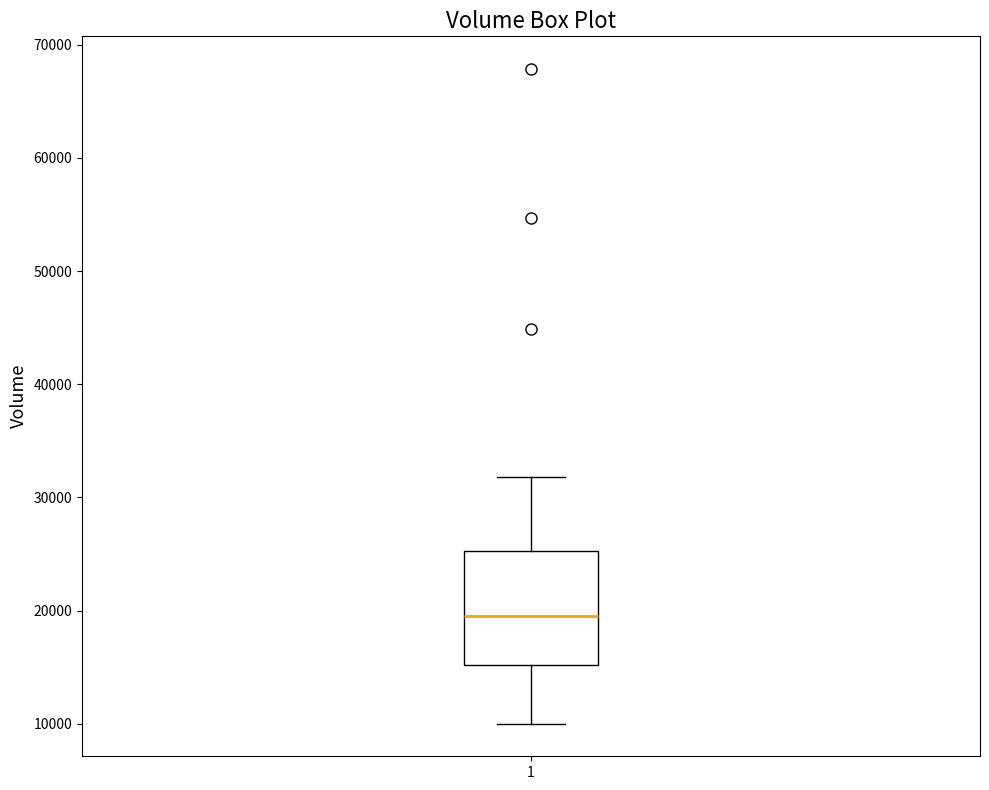

Where does the lower whisker of the box at x = 1 end on the y-axis? The values are not printed on the chart, so give them approximately, as read against the axis.

10000